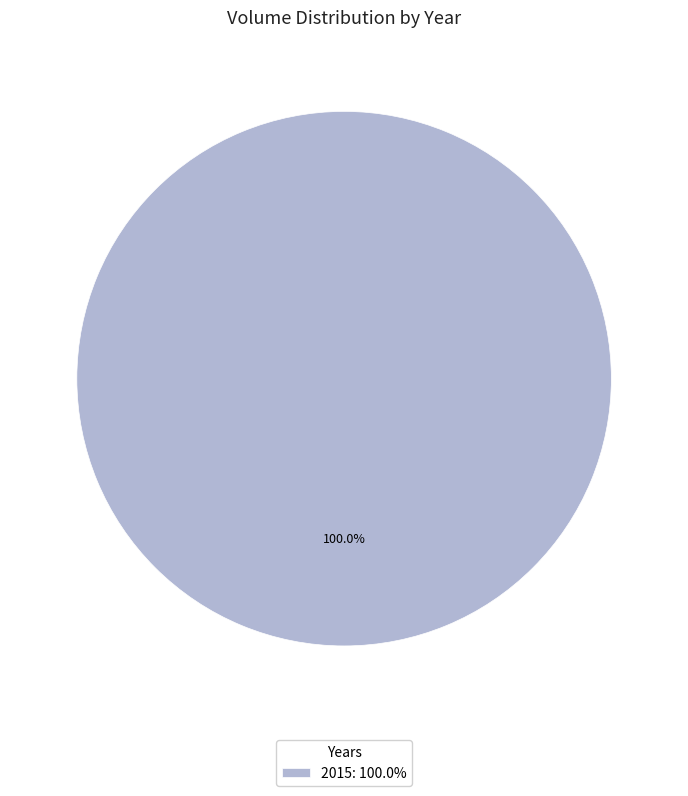

Which category accounts for the majority?

2015: 100.0%